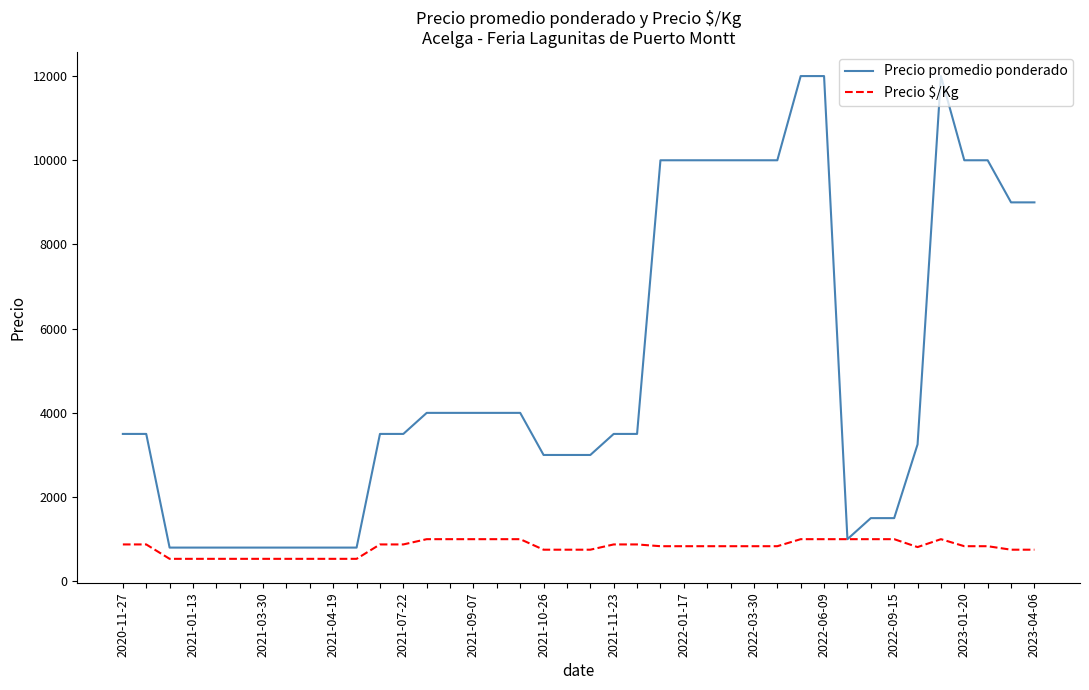

How many lines are shown in the chart?

2